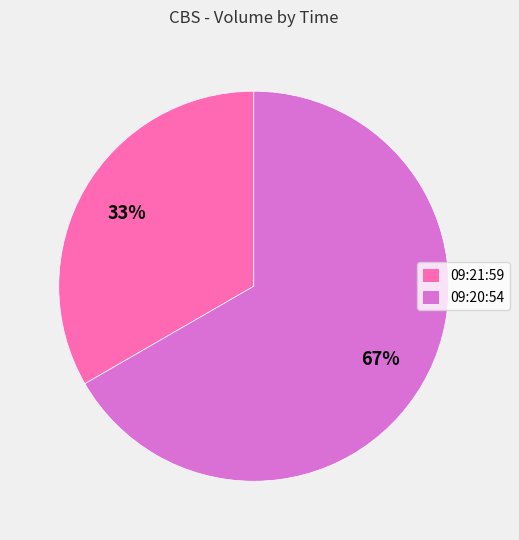

Does 09:21:59 represent more than half of the total?

No